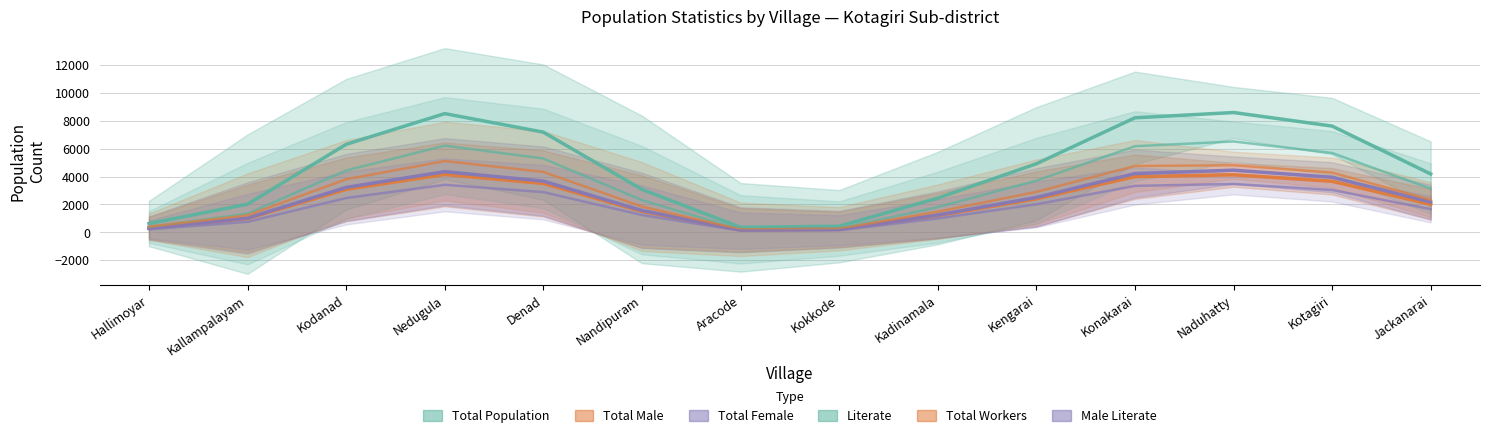

True or false: Total Female and Literate cross at least once.

False